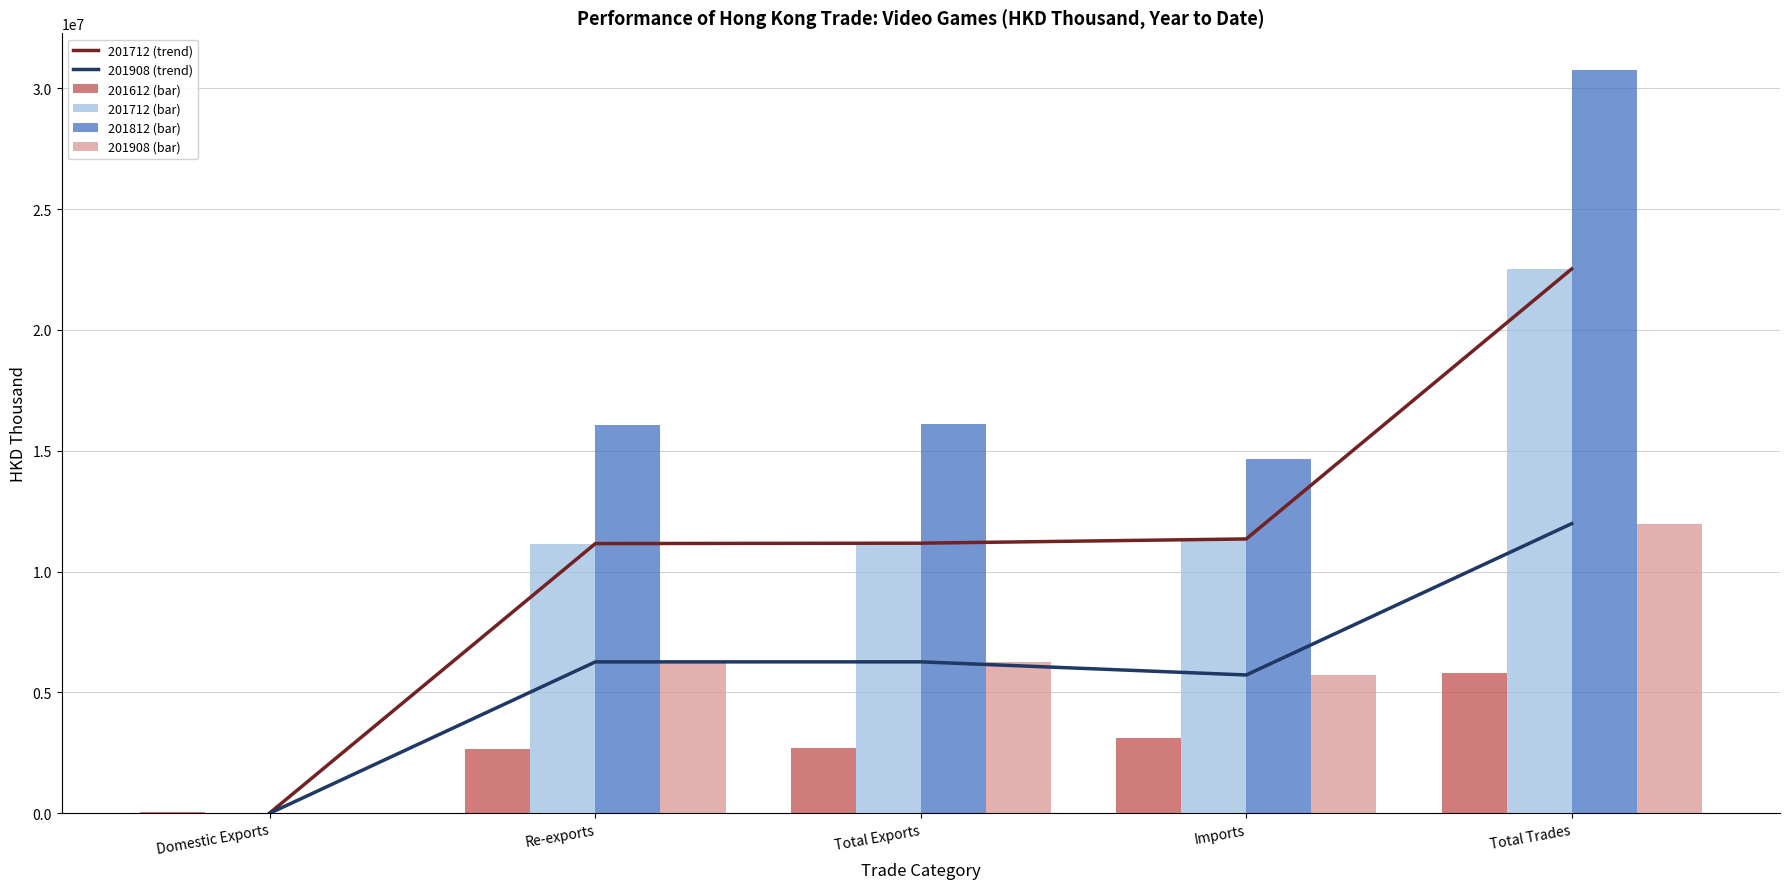

Reading left to right, transcribe all the data shown in this chart.

201712 (trend): 16333.1	11156997.6	11173330.6	11348329.0	22521659.6
201908 (trend): 1598.1	6261332.2	6262930.3	5719833.3	11982763.6
201612 (bar): 37414.1	2665993.4	2703407.5	3103635.9	5807043.4
201712 (bar): 16333.1	11156997.6	11173330.6	11348329.0	22521659.6
201812 (bar): 3741.5	16080591.9	16084333.4	14650607.9	30734941.3
201908 (bar): 1598.1	6261332.2	6262930.3	5719833.3	11982763.6